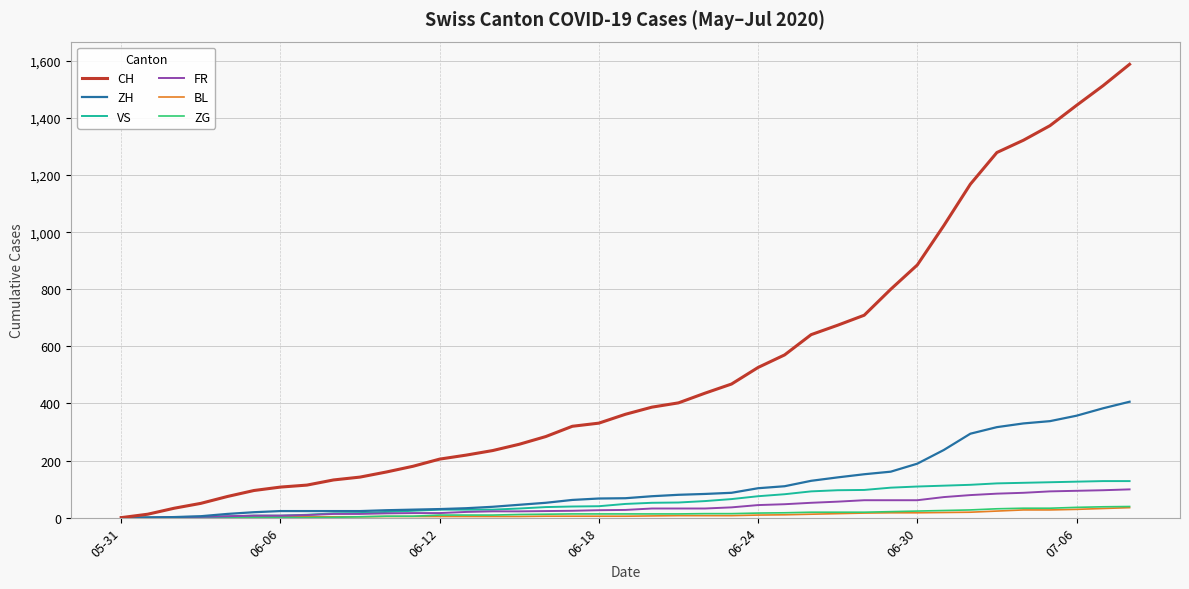

Is this an area chart (filled region under the line)?

No